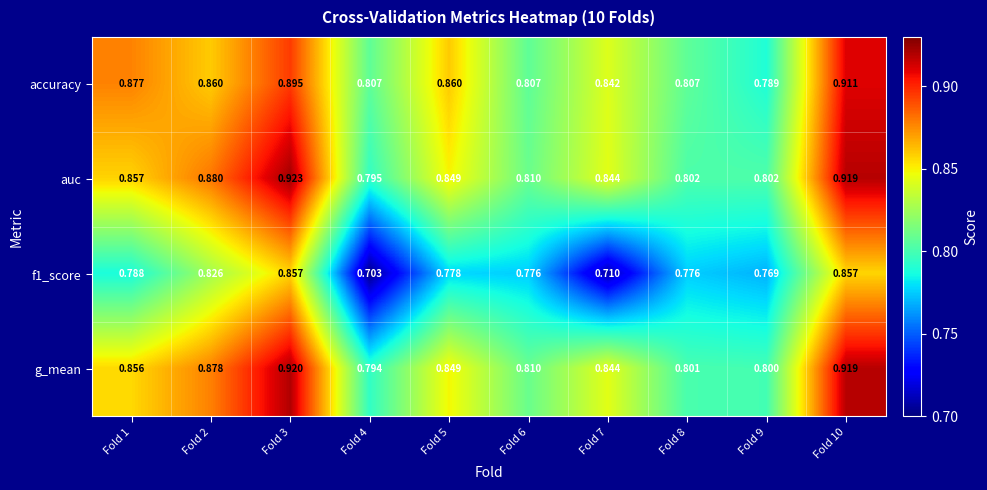

Which series changed the most between Fold 5 and Fold 9?

accuracy